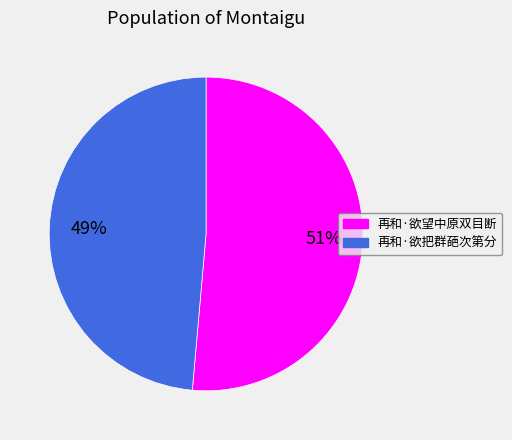

Rank the categories by value from lowest to highest.

再和·欲把群葩次第分, 再和·欲望中原双目断